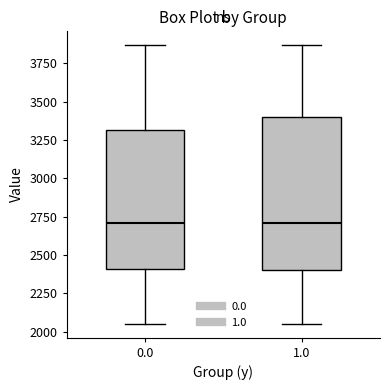

Reading left to right, transcribe this box plot: for each box, give where its median line is, the range the box spans, and where its two whiskers end, as read against the y-axis. The values are not printed on the chart, so give them approximately, as read against the axis.

0.0: median 2700, box 2400 to 3300, whiskers 2050 to 3850
1.0: median 2700, box 2400 to 3400, whiskers 2050 to 3850